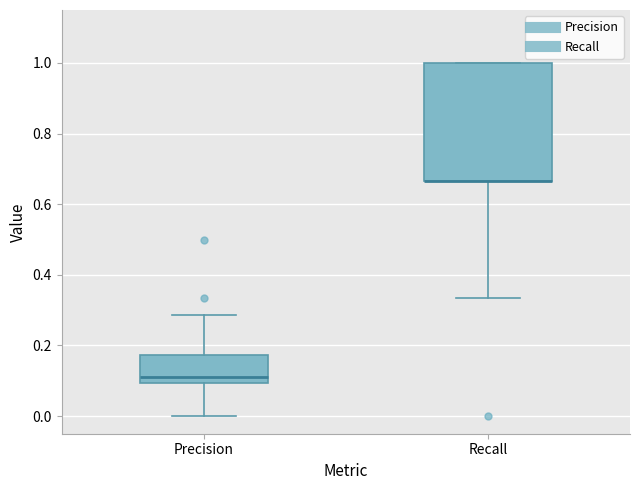

Which box is the tallest, from its lower edge to its upper edge?

Recall